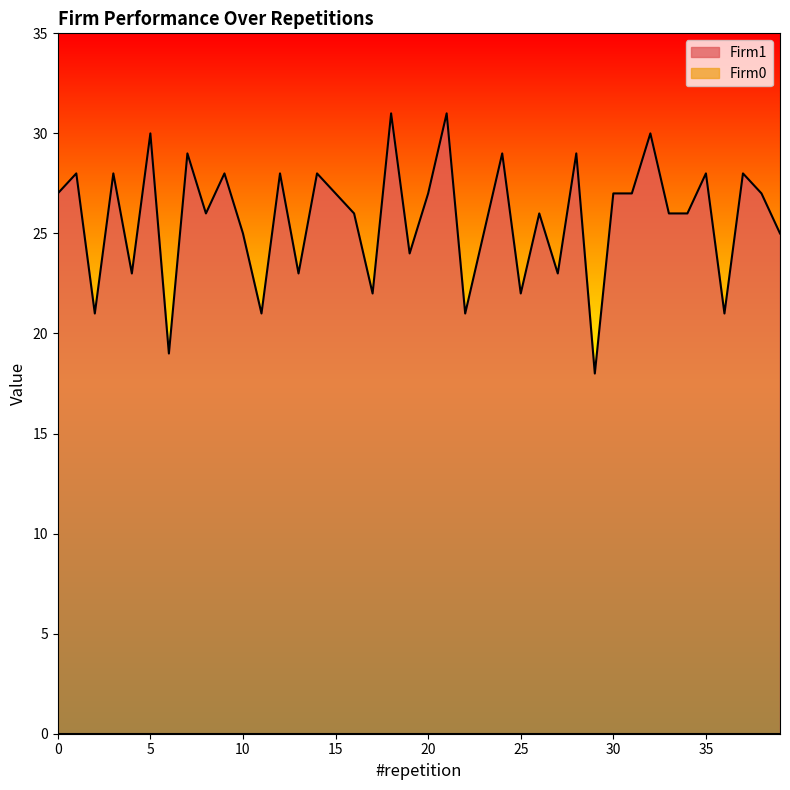

The chart shows a value of 9 at 8. True or false?

False